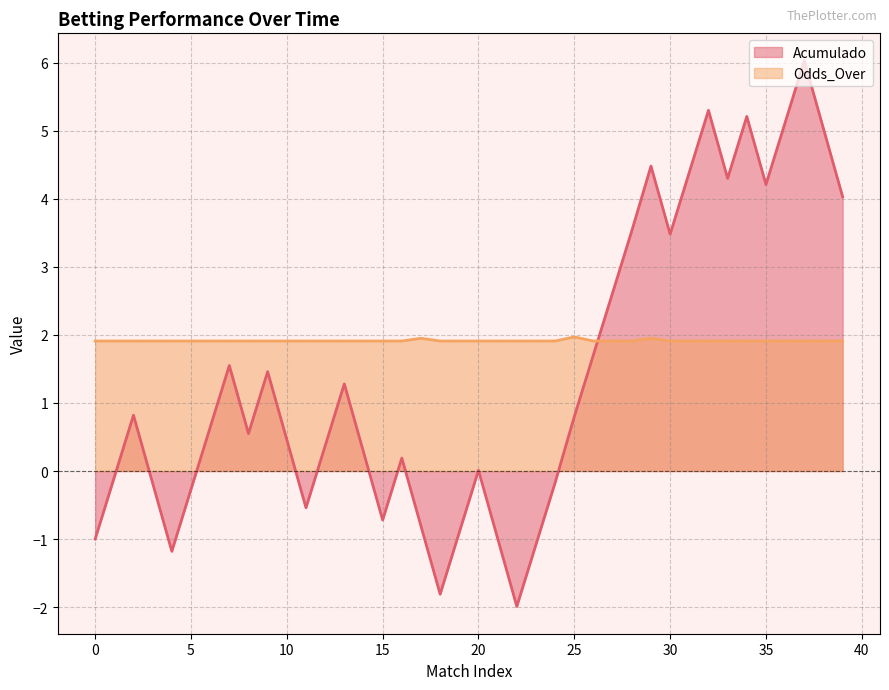

What is the value of the Odds_Over point at the 19th from the left?

1.9